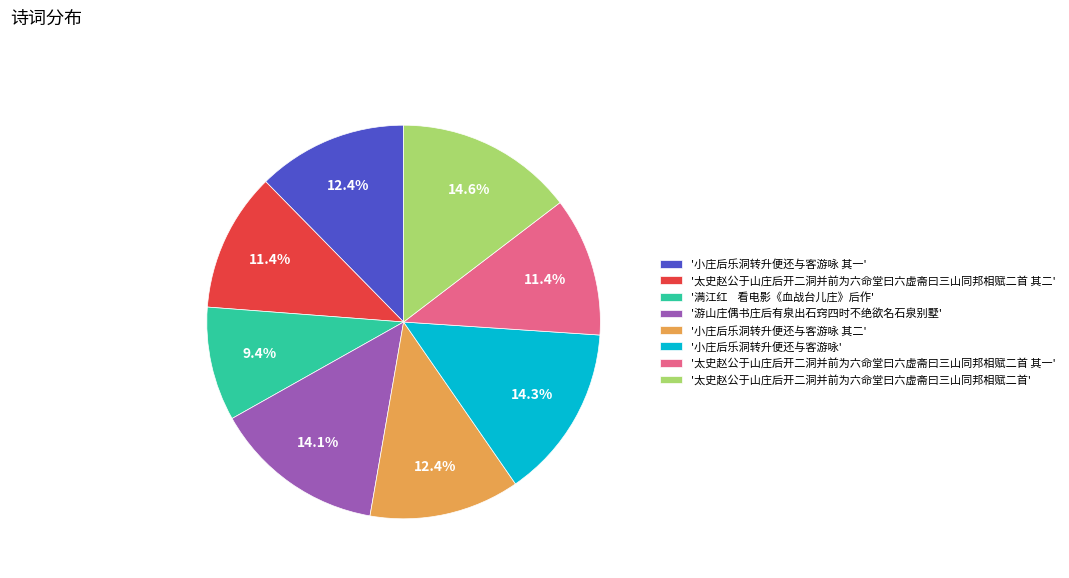

Does any single category account for the majority?

No